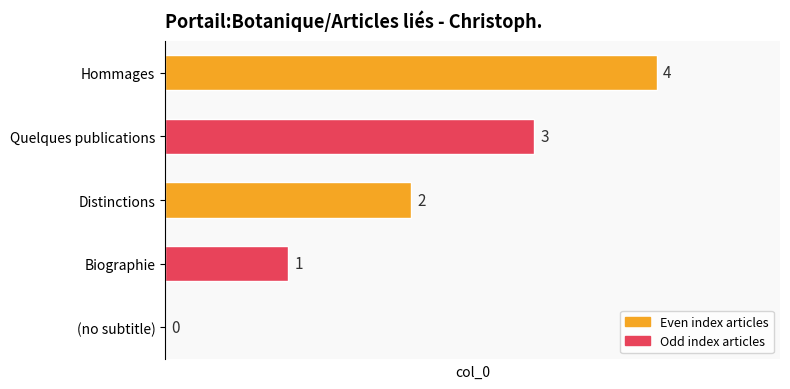

What is the sum of all values?

10